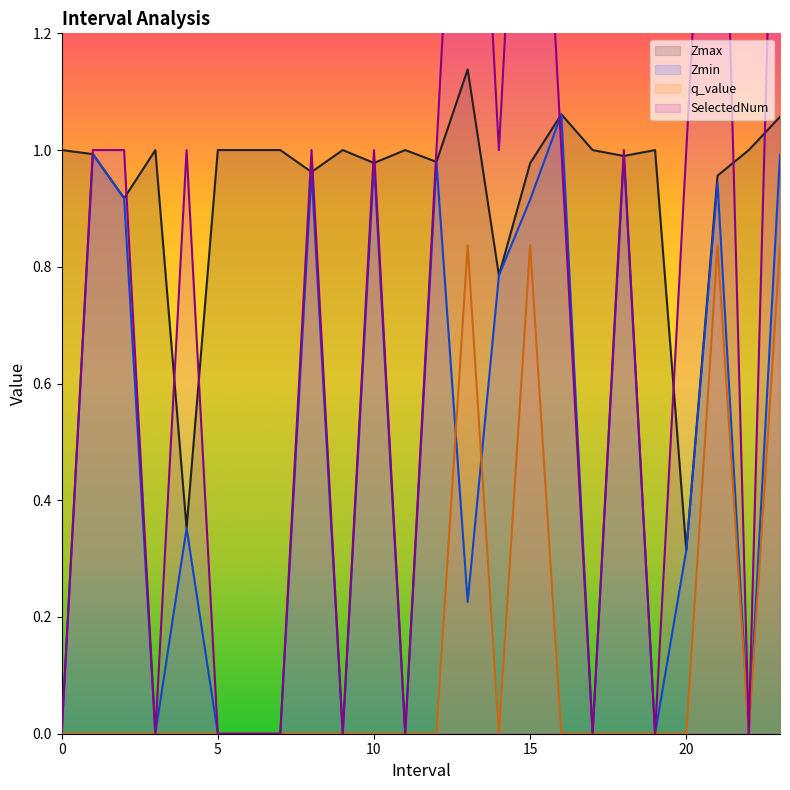

True or false: Zmax and Zmin intersect in this chart.

False